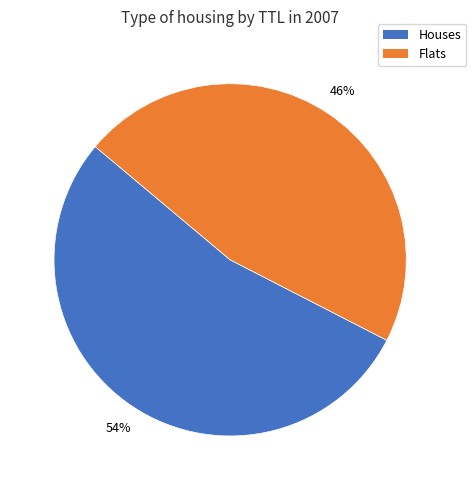

To the nearest percent, what percentage of the pie is Flats?

46%